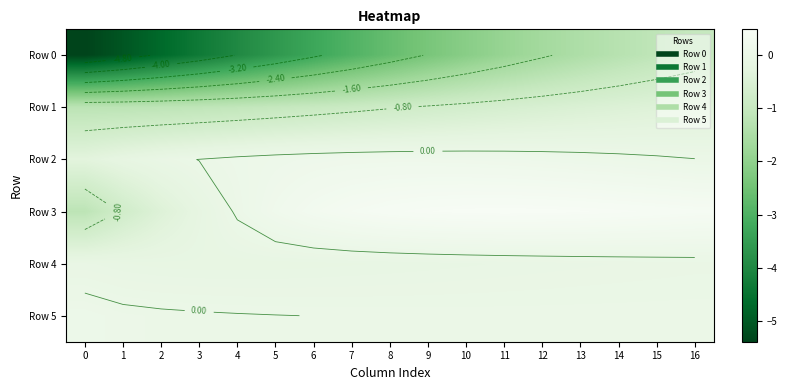

At which category is the sum across all series the highest?

16